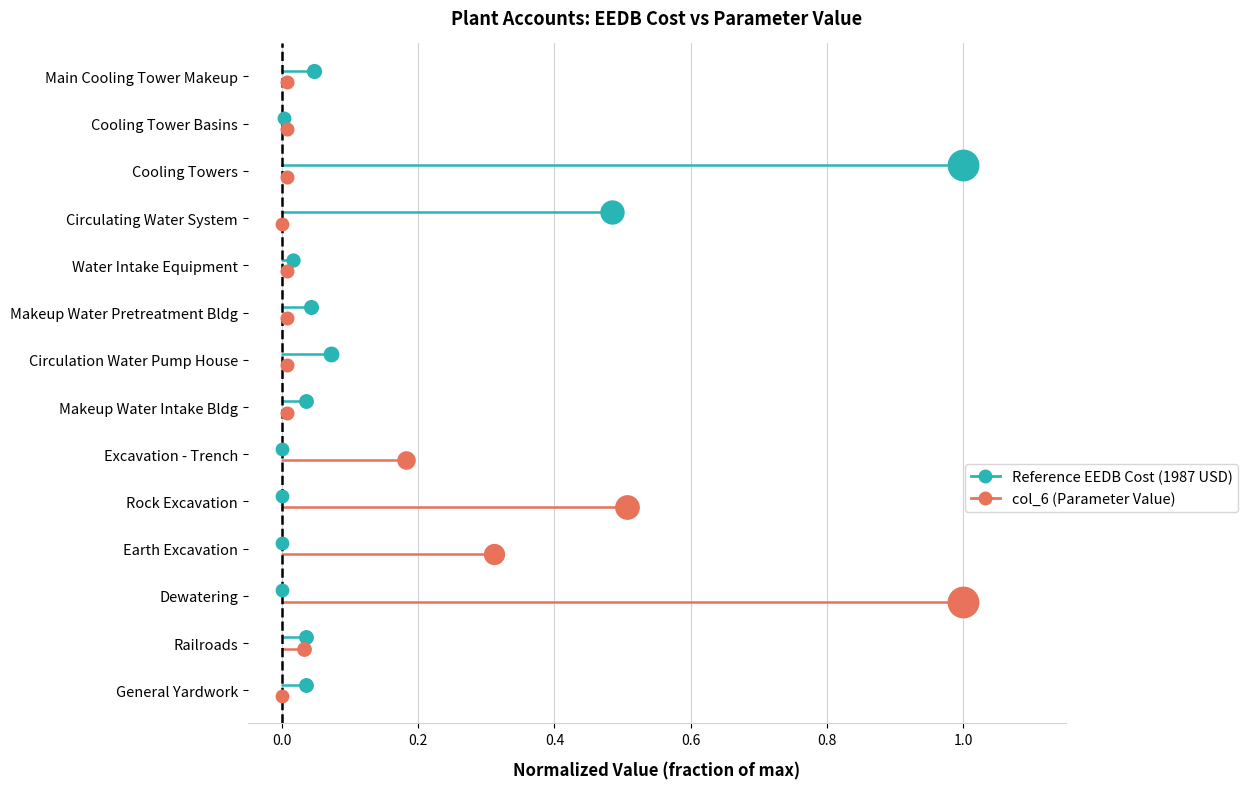

Which series contains the lowest Y value?

col_6 (Parameter Value)